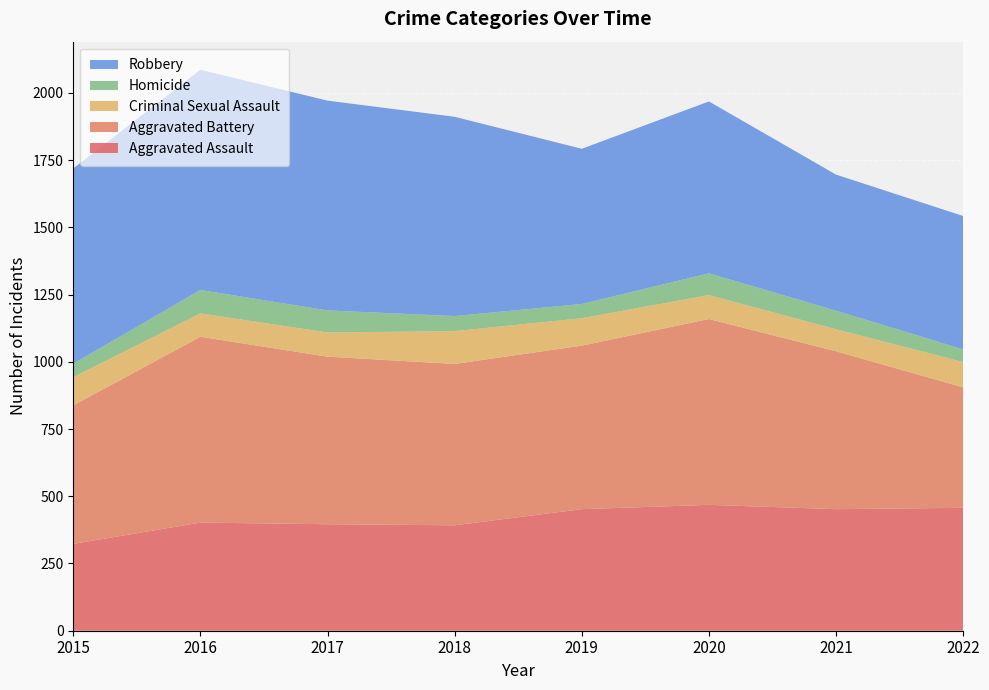

Reading left to right, extract all data points from this chart.

Aggravated Assault: 2015=323	2016=402	2017=396	2018=392	2019=452	2020=468	2021=452	2022=457
Aggravated Battery: 2015=515	2016=691	2017=623	2018=600	2019=608	2020=691	2021=587	2022=448
Criminal Sexual Assault: 2015=105	2016=87	2017=90	2018=122	2019=102	2020=89	2021=82	2022=94
Homicide: 2015=50	2016=87	2017=82	2018=56	2019=53	2020=81	2021=69	2022=47
Robbery: 2015=726	2016=819	2017=780	2018=741	2019=577	2020=639	2021=506	2022=496